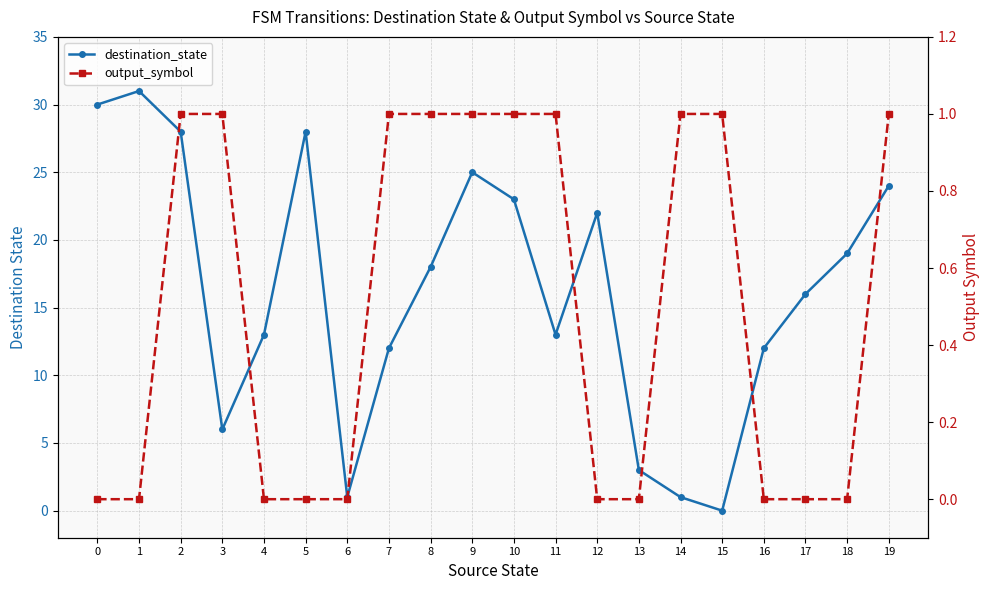

Does the chart have visible grid lines?

Yes